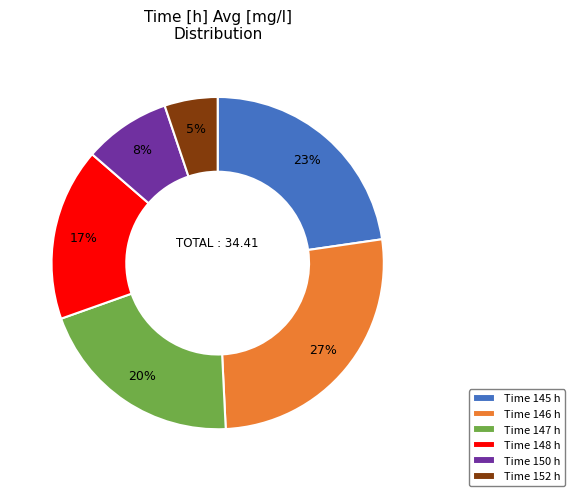

To the nearest percent, what portion does Time 150 h represent?

8%